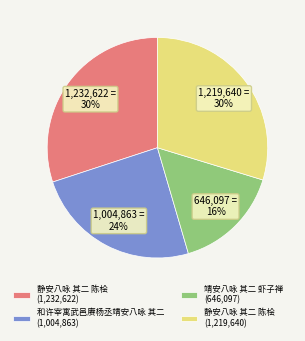

Count the number of slices in the pie.

4